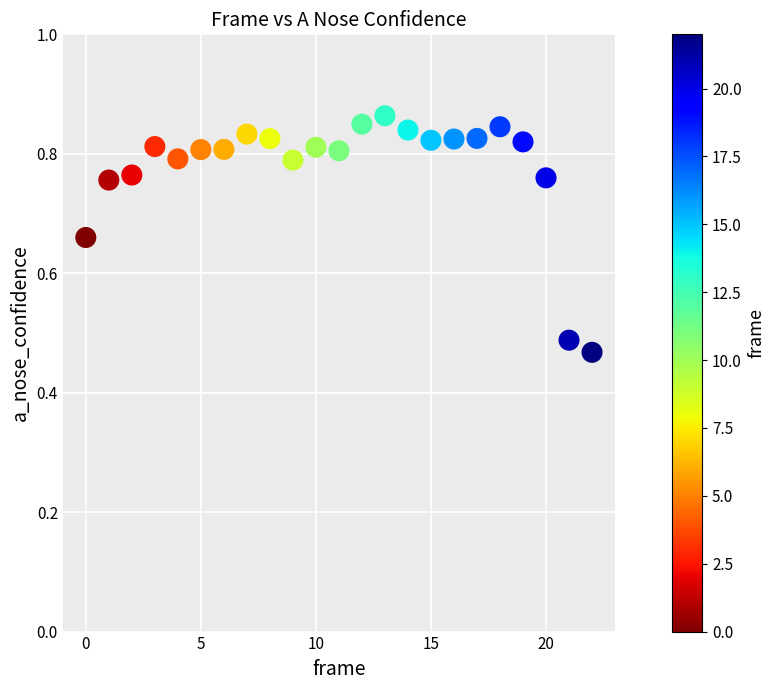

What is the range of Y values (max minus min)?

0.4